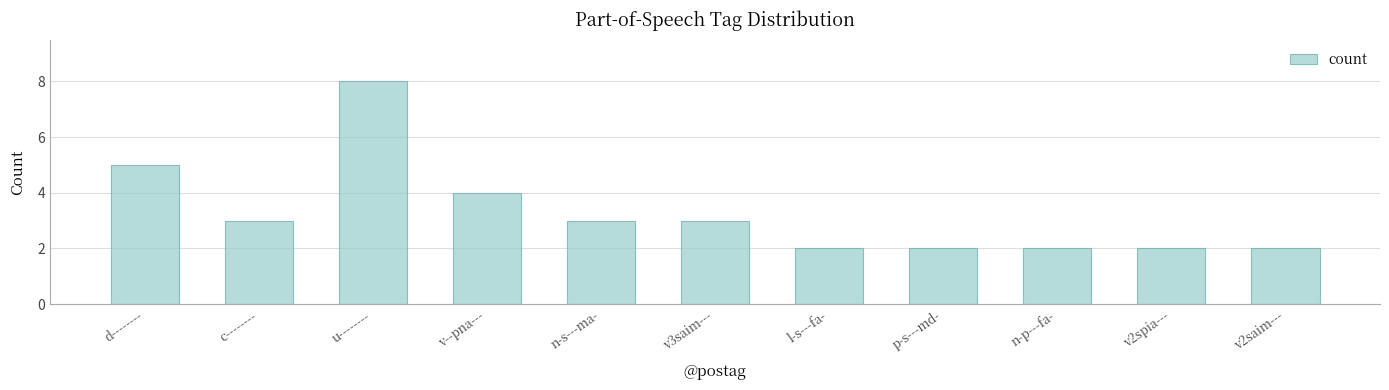

Is it true that the value at v2spia--- is 3?

False